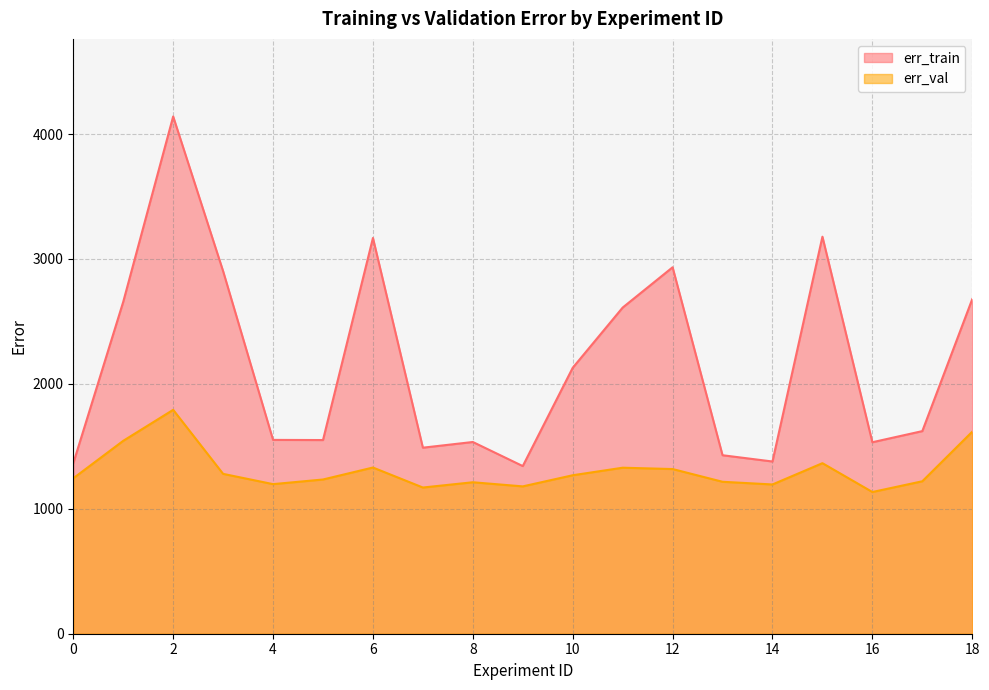

Read the err_train value at 8.

1534.9